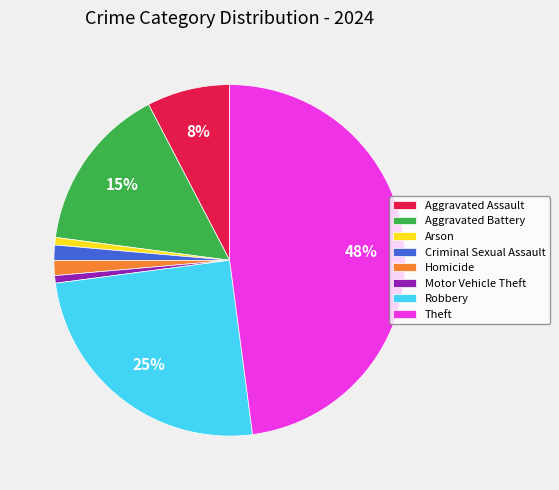

What percentage is the Criminal Sexual Assault slice, to the nearest percent?

1%